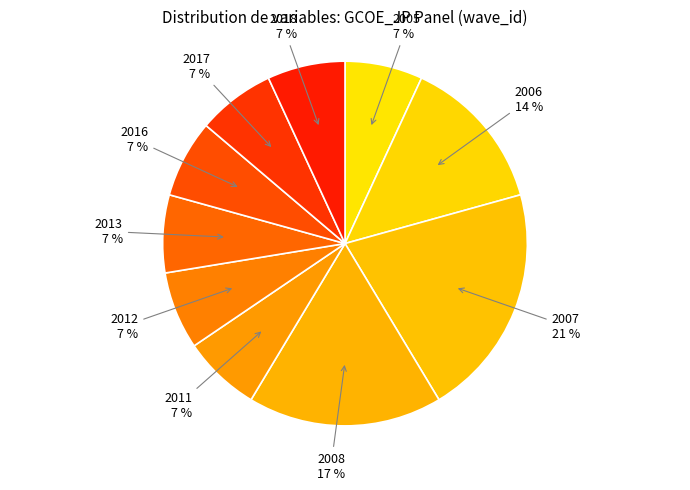

Which has a higher value, 2006 or 2008?

2008